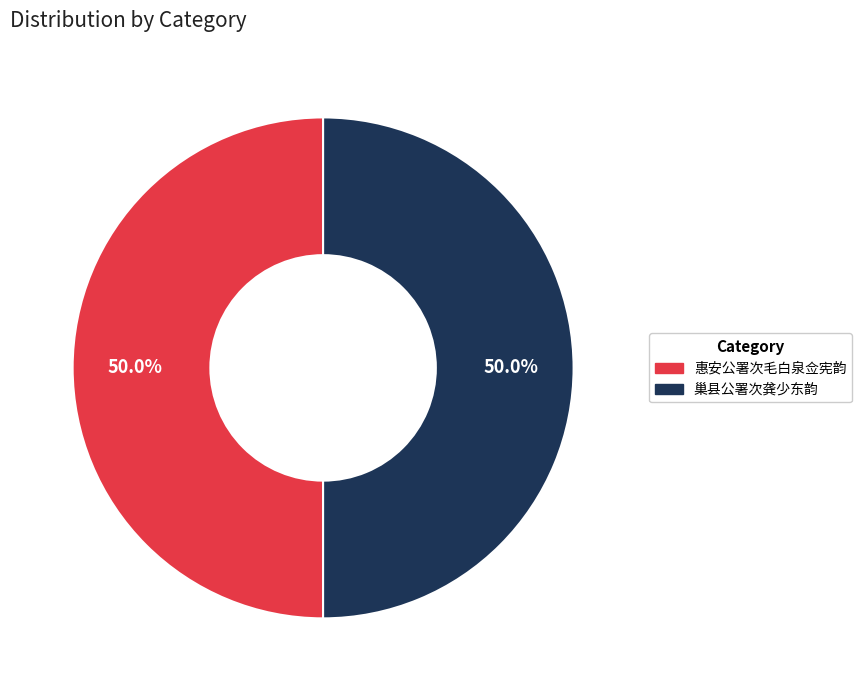

Approximately how many times larger is the value at 巢县公署次龚少东韵 compared to 惠安公署次毛白泉佥宪韵?

1.0